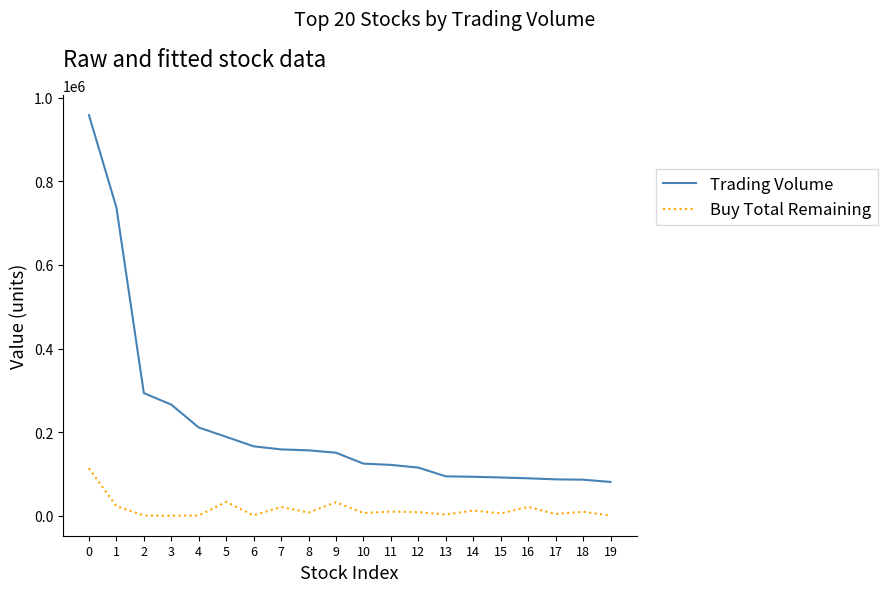

What is the difference between the Trading Volume values at 4 and 16?

121560